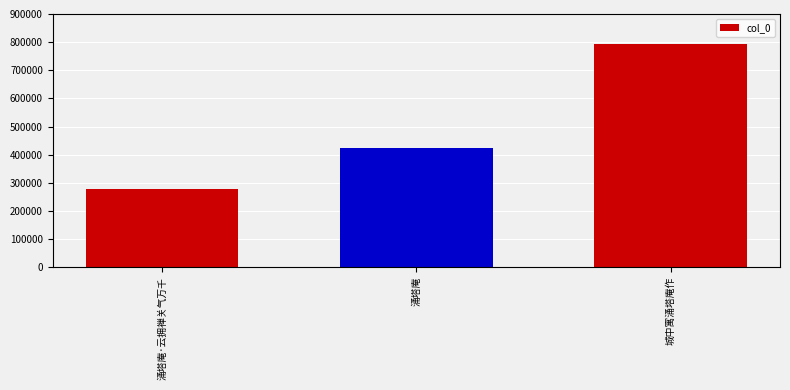

Reading left to right, extract all data points from this chart.

涌塔庵·云拥禅关气万千=278519	涌塔庵=425189	城中寓涌塔庵作=792022